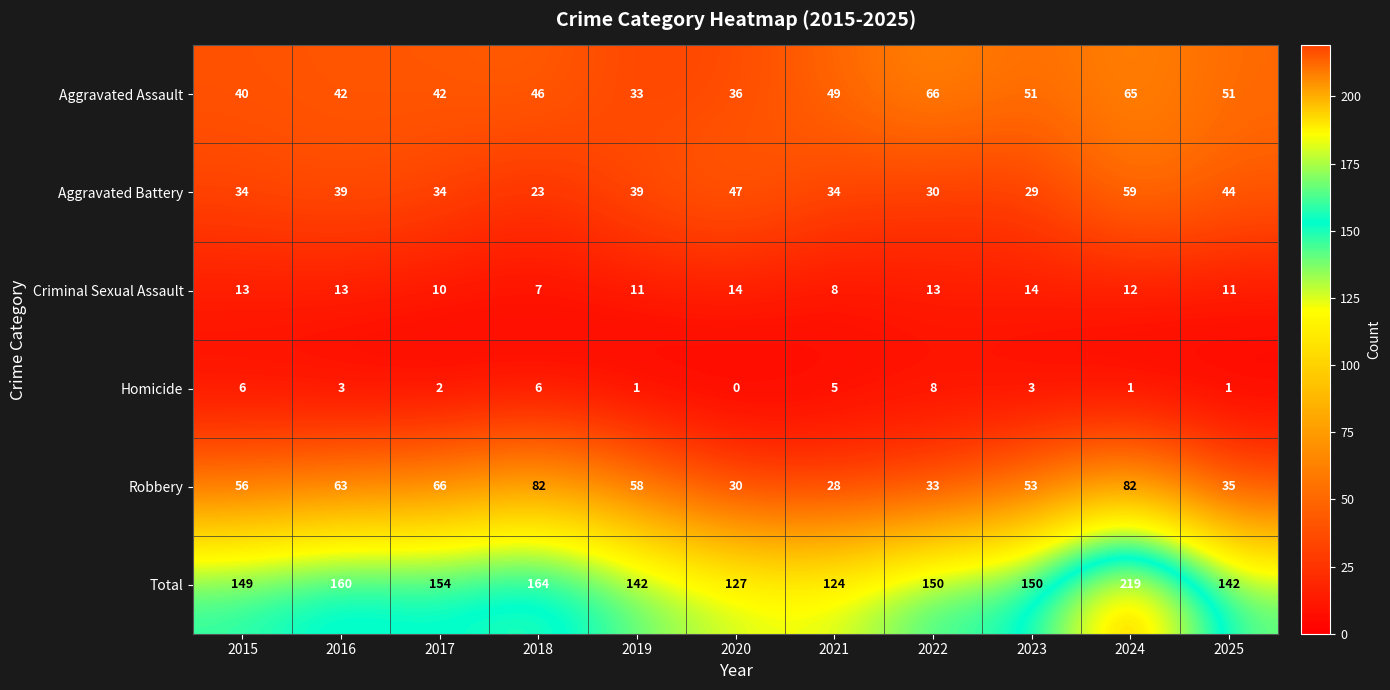

The value of Aggravated Assault at 2021 is 21. True or false?

False